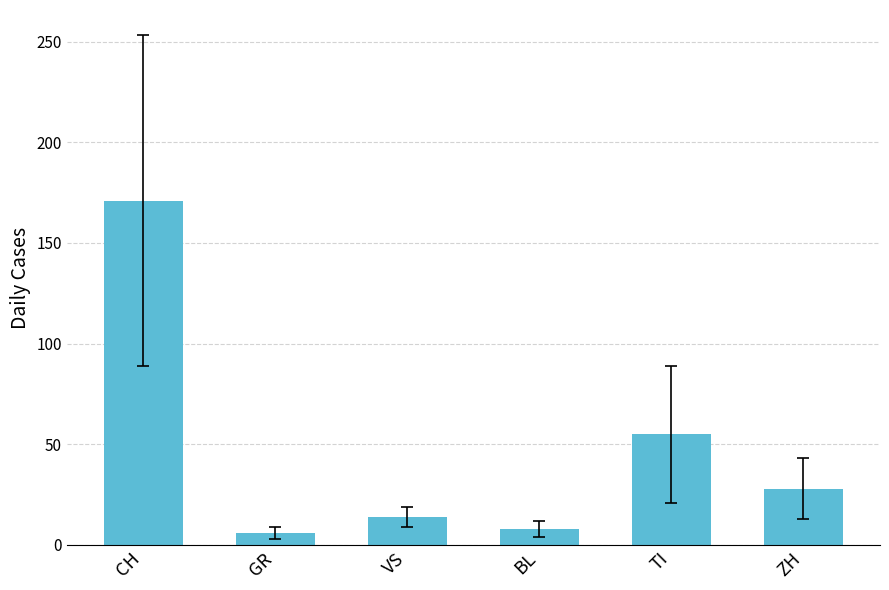

At which label is the value closest to 88?

TI